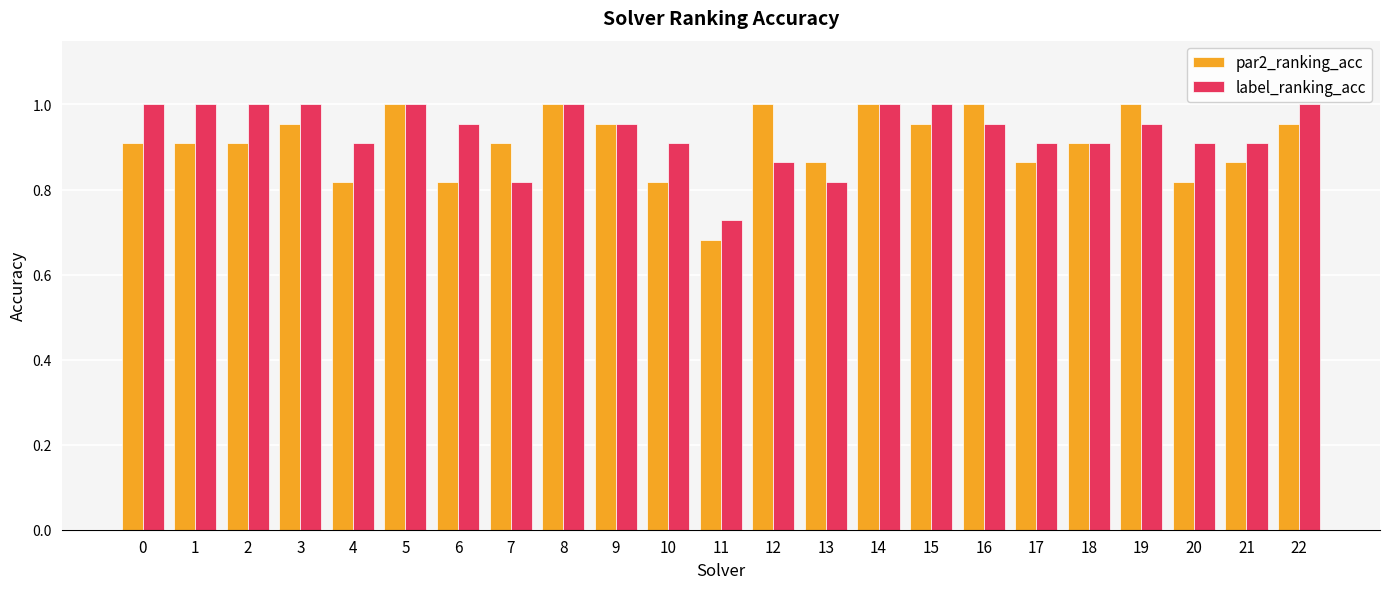

Where is label_ranking_acc nearest to the value 0?

11